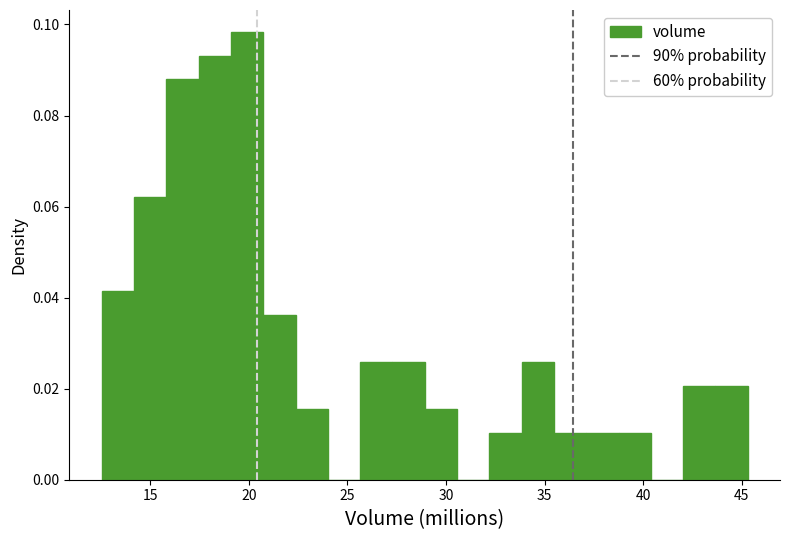

Around what value on the x-axis is the tallest bar? Give the approximate position of its centre, as read against the axis.

20.0